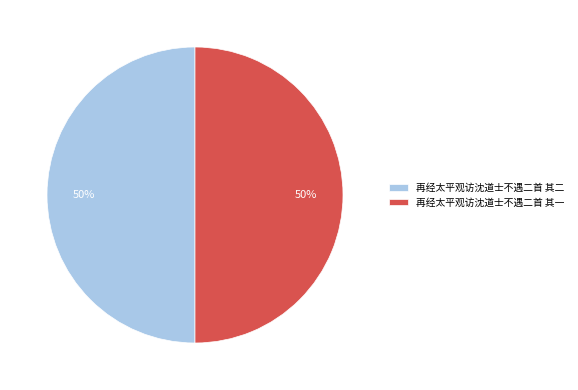

What percentage is the 再经太平观访沈道士不遇二首 其二 slice, to the nearest percent?

50%